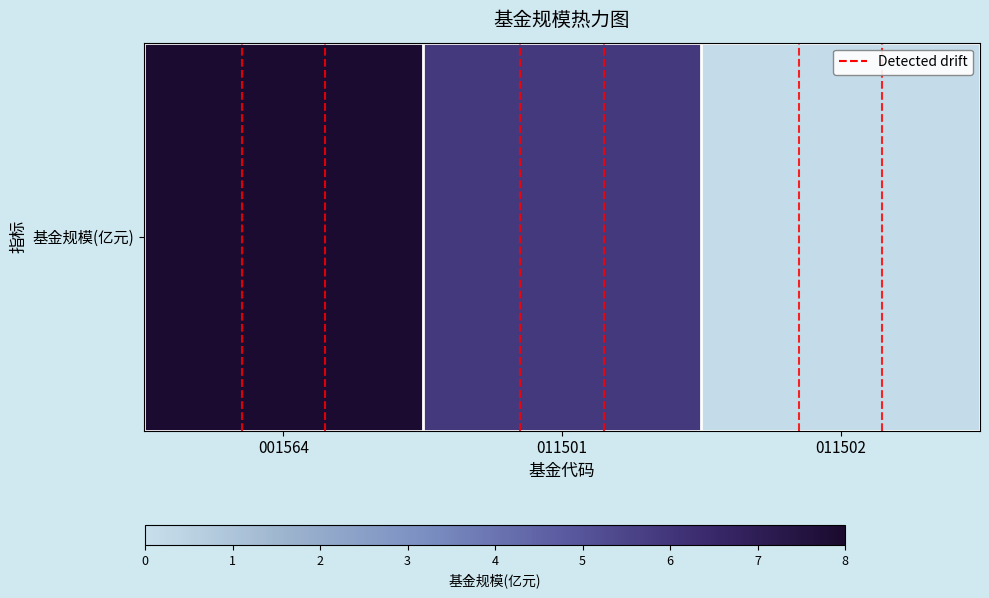

What is the sum of all values?

14.0